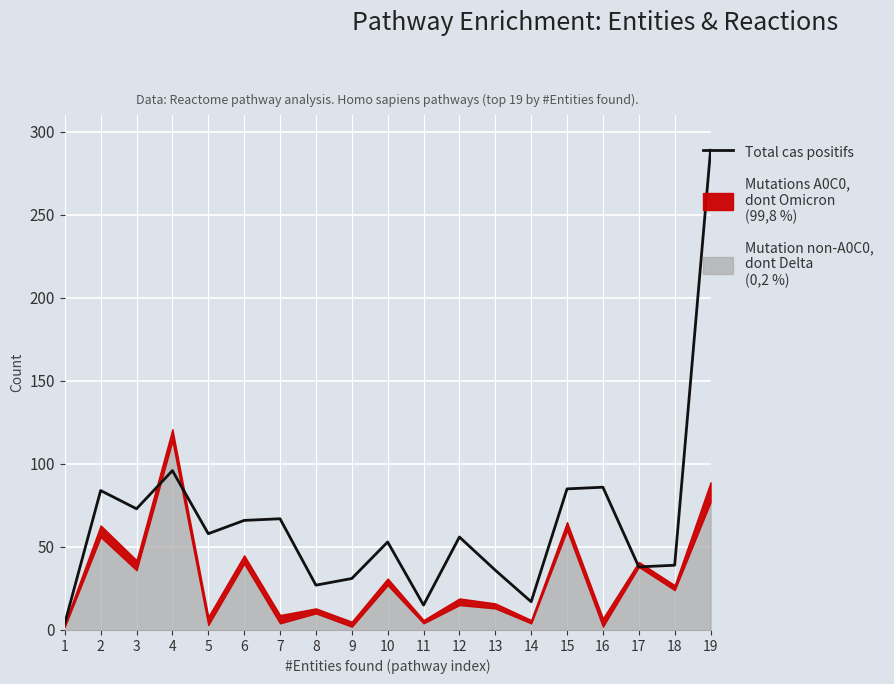

Reading left to right, extract all data points from this chart.

4	84	73	96	58	66	67	27	31	53	15	56	36	17	85	86	38	39	289